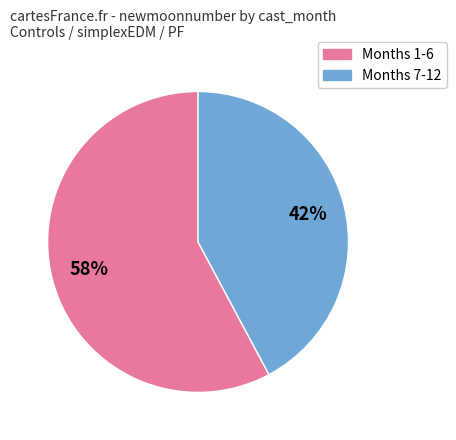

To the nearest percent, what is the average slice percentage?

50%